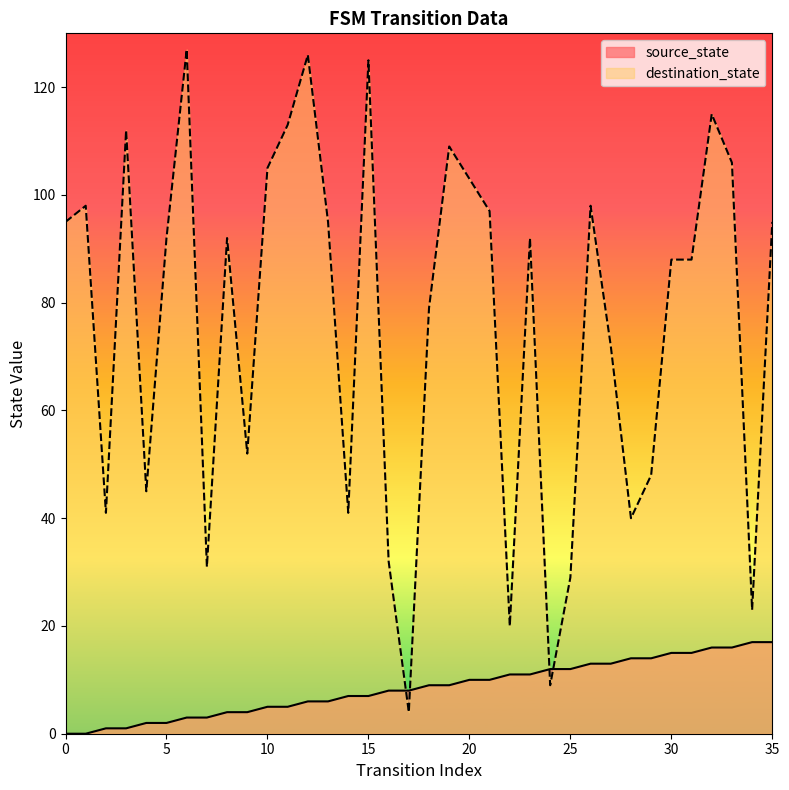

List the labels in order of destination_state value, largest first.

6, 12, 15, 32, 11, 3, 19, 33, 10, 20, 1, 26, 21, 0, 13, 35, 5, 8, 23, 30, 31, 18, 27, 9, 29, 4, 2, 14, 28, 16, 7, 25, 34, 22, 24, 17